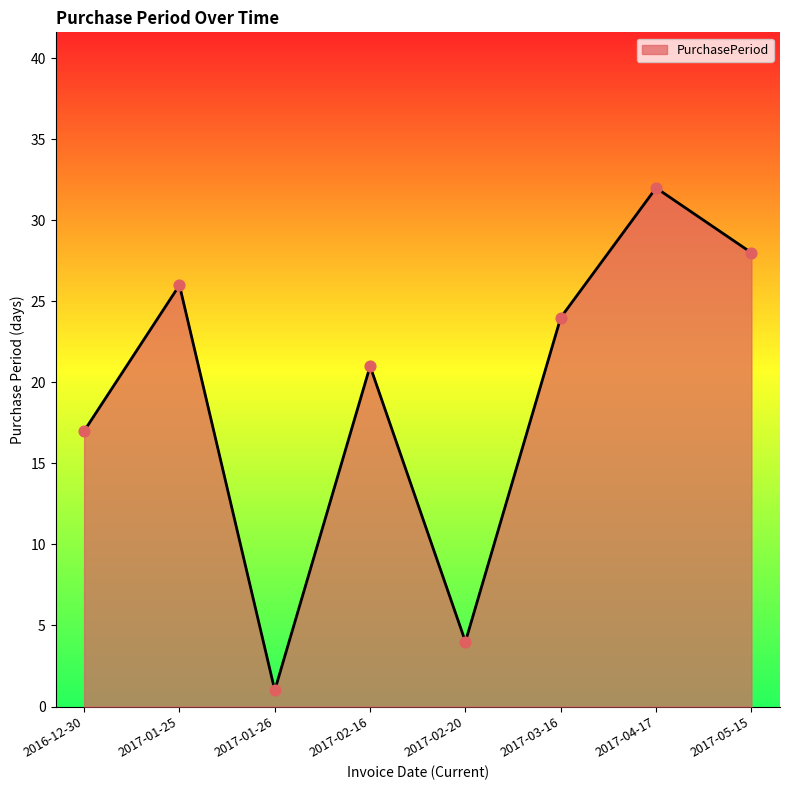

Approximately how many times larger is the value at 2017-02-16 compared to 2017-03-16?

0.9